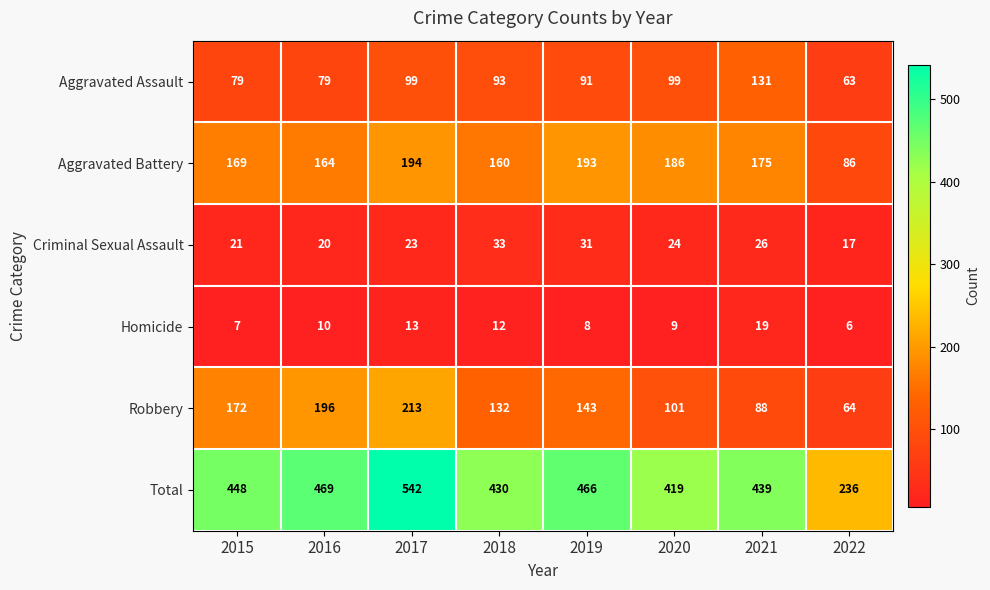

What is the sum of the Homicide values at 2018 and 2016?

22